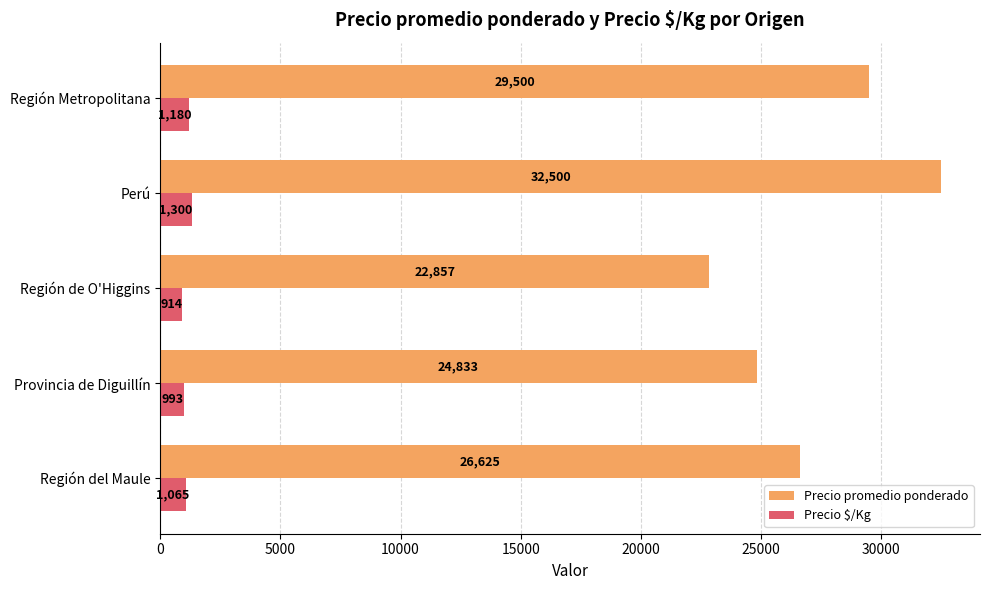

What value does the Precio $/Kg series have at Perú?

1300.0